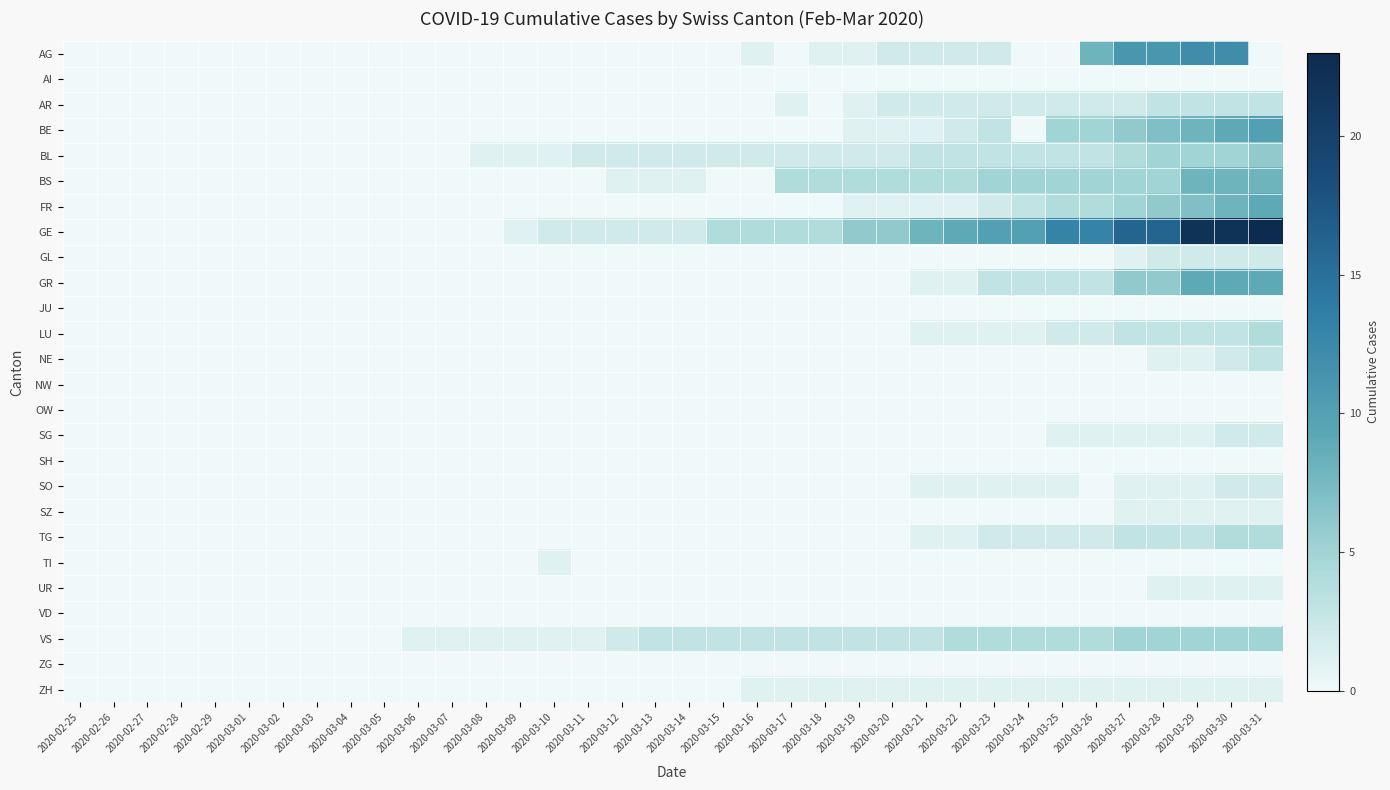

Which series has the largest total across all categories?

GE